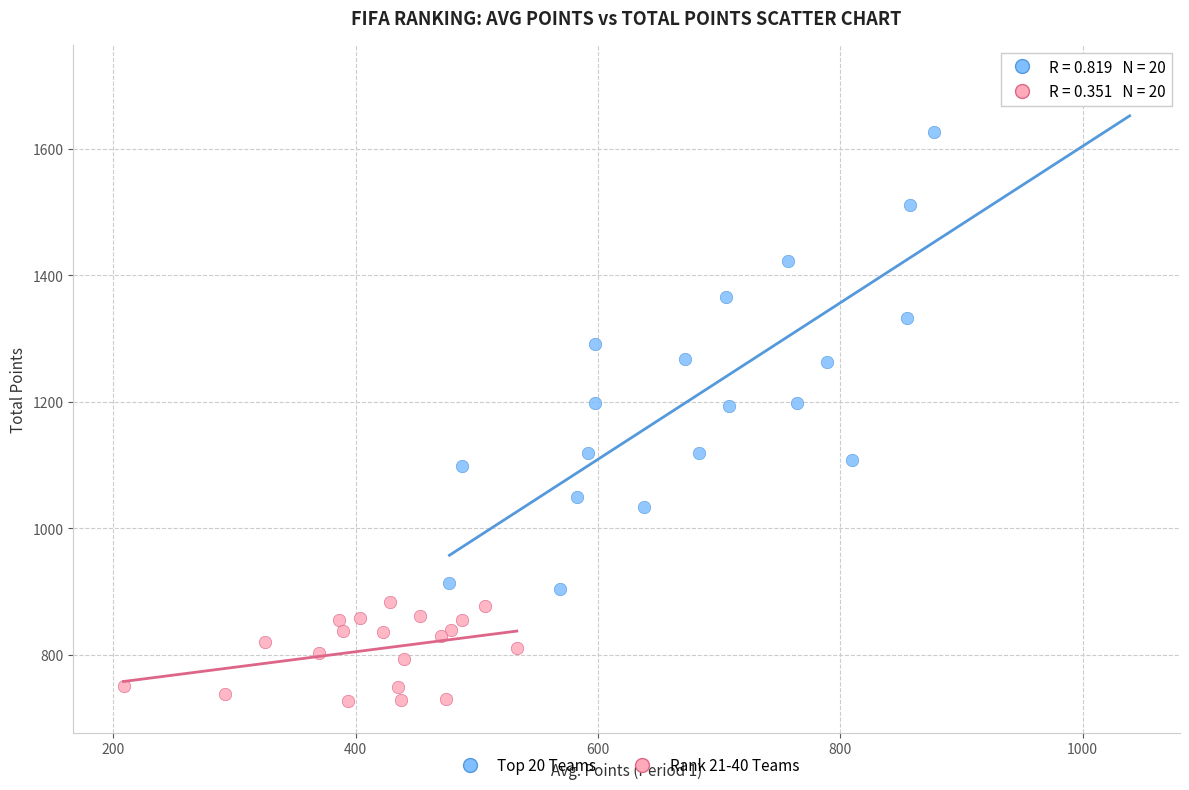

What are all the series names shown in the legend?

Top 20 Teams, Rank 21-40 Teams